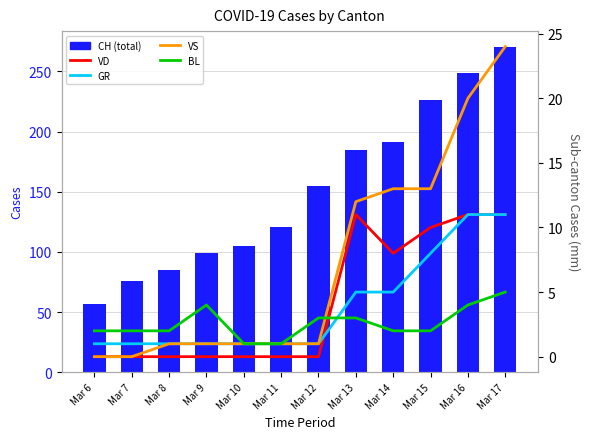

Reading right to left, list all the values displayed in this chart.

CH: Mar 17=270	Mar 16=249	Mar 15=226	Mar 14=191	Mar 13=185	Mar 12=155	Mar 11=121	Mar 10=105	Mar 9=99	Mar 8=85	Mar 7=76	Mar 6=57
VD: Mar 17=11	Mar 16=11	Mar 15=10	Mar 14=8	Mar 13=11	Mar 12=0	Mar 11=0	Mar 10=0	Mar 9=0	Mar 8=0	Mar 7=0	Mar 6=0
GR: Mar 17=11	Mar 16=11	Mar 15=8	Mar 14=5	Mar 13=5	Mar 12=1	Mar 11=1	Mar 10=1	Mar 9=1	Mar 8=1	Mar 7=1	Mar 6=1
VS: Mar 17=24	Mar 16=20	Mar 15=13	Mar 14=13	Mar 13=12	Mar 12=1	Mar 11=1	Mar 10=1	Mar 9=1	Mar 8=1	Mar 7=0	Mar 6=0
BL: Mar 17=5	Mar 16=4	Mar 15=2	Mar 14=2	Mar 13=3	Mar 12=3	Mar 11=1	Mar 10=1	Mar 9=4	Mar 8=2	Mar 7=2	Mar 6=2